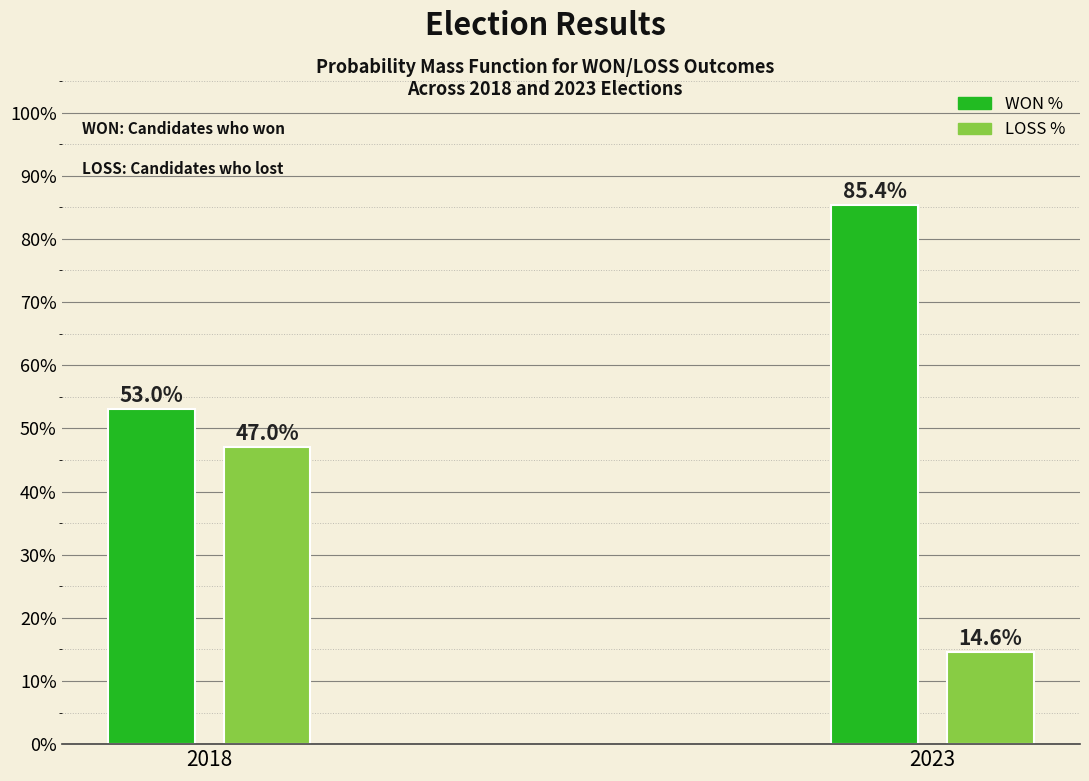

Reading left to right, list all the values displayed in this chart.

WON %: 2018=53.0	2023=85.4
LOSS %: 2018=47.0	2023=14.6